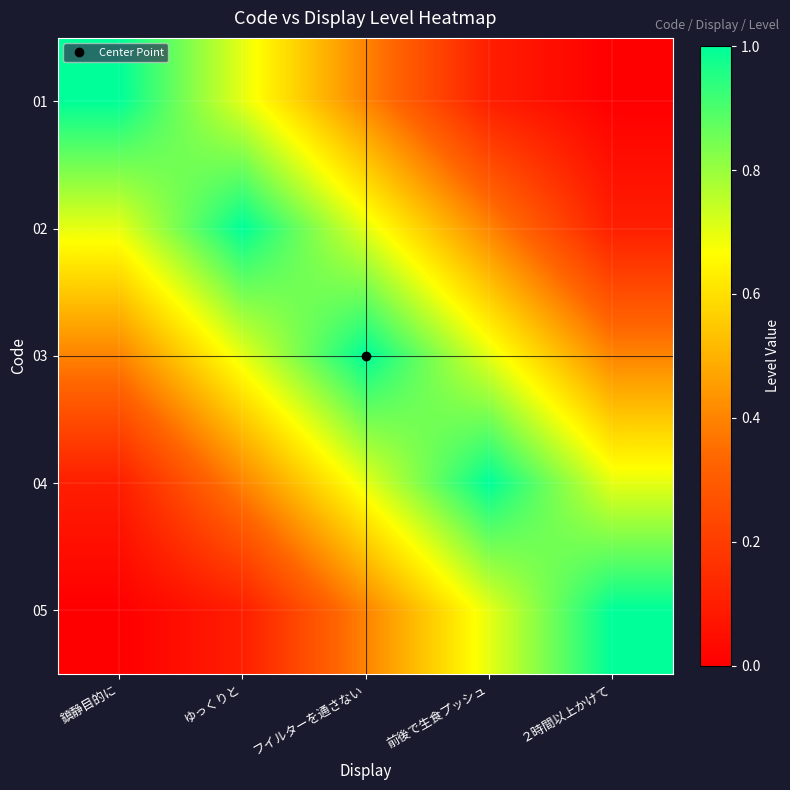

Reading left to right, what are all the values shown in this chart?

01: 鎮静目的に=1.0	ゆっくりと=0.7	フイルターを通さない=0.4	前後で生食プッシュ=0.1	２時間以上かけて=0.0
02: 鎮静目的に=0.7	ゆっくりと=1.0	フイルターを通さない=0.7	前後で生食プッシュ=0.4	２時間以上かけて=0.1
03: 鎮静目的に=0.4	ゆっくりと=0.7	フイルターを通さない=1.0	前後で生食プッシュ=0.7	２時間以上かけて=0.4
04: 鎮静目的に=0.1	ゆっくりと=0.4	フイルターを通さない=0.7	前後で生食プッシュ=1.0	２時間以上かけて=0.7
05: 鎮静目的に=0.0	ゆっくりと=0.1	フイルターを通さない=0.4	前後で生食プッシュ=0.7	２時間以上かけて=1.0